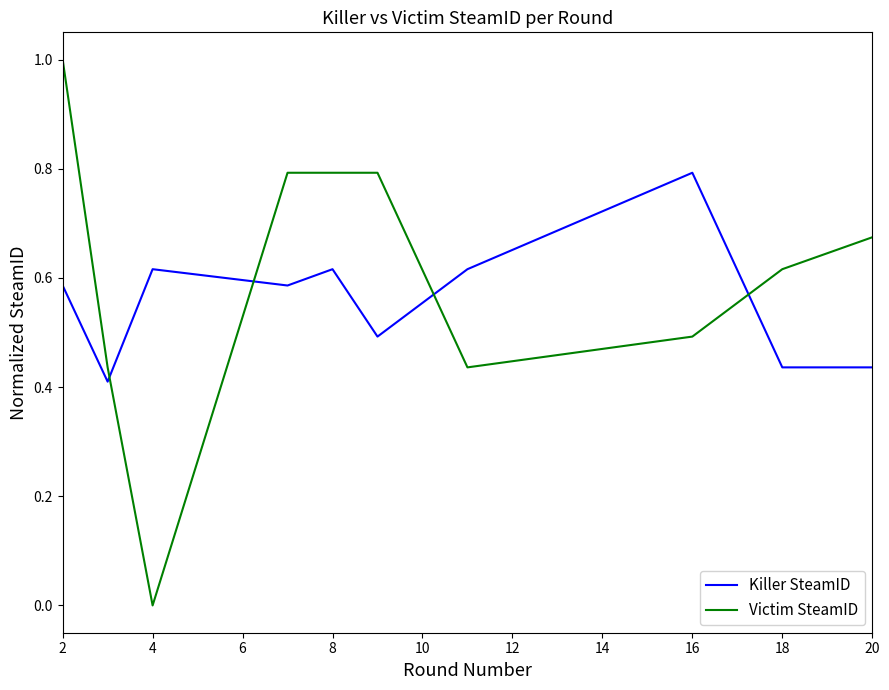

What is the greatest value displayed?

1.0